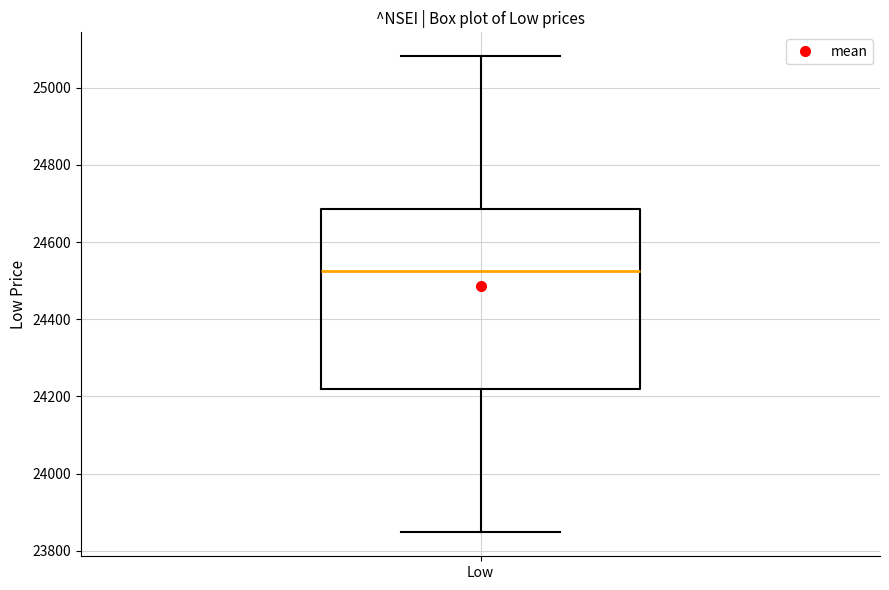

Transcribe this box plot: give where the median line is, the range the box spans, and where the two whiskers end, as read against the y-axis. The values are not printed on the chart, so give them approximately, as read against the axis.

median 24520, box 24220 to 24680, whiskers 23840 to 25080